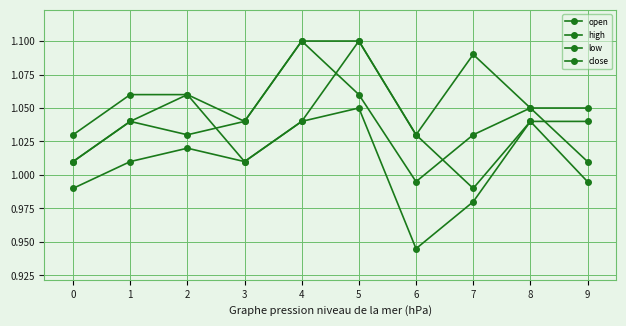

Count the number of categories in the chart.

10